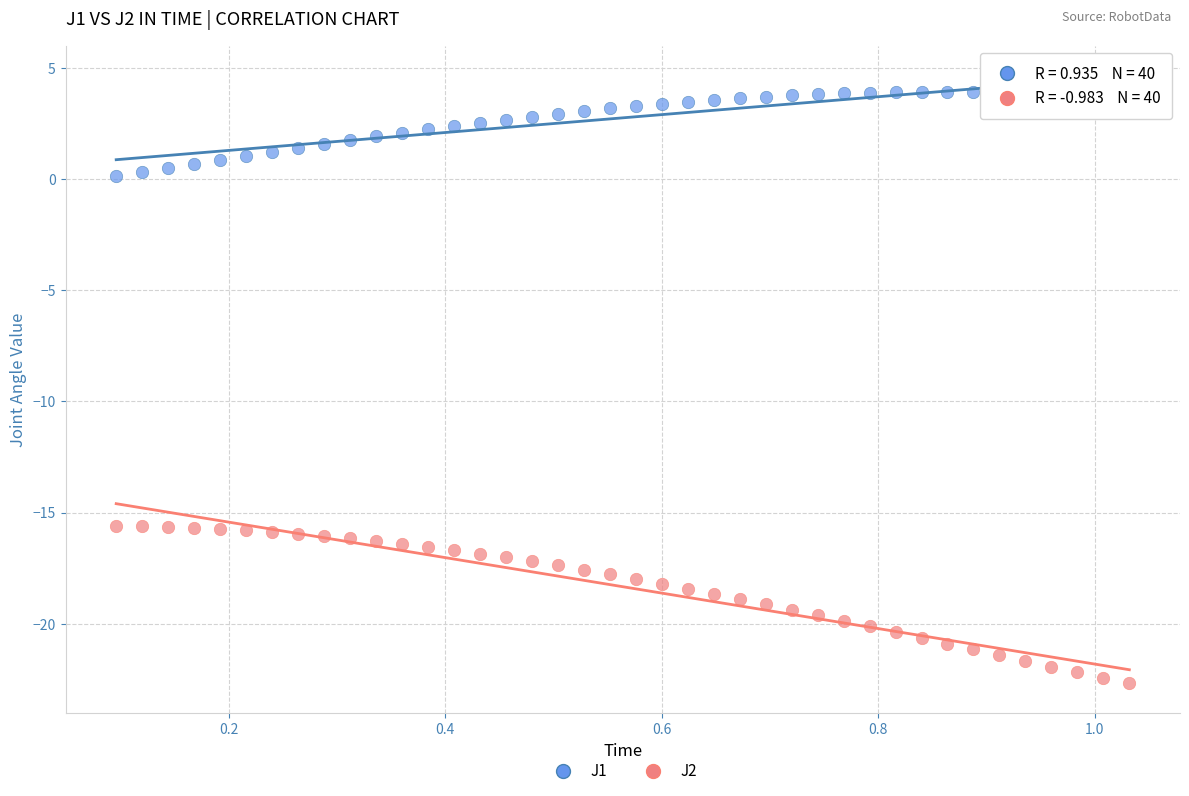

Across all data points, what is the range of X values (max minus min)?

0.9